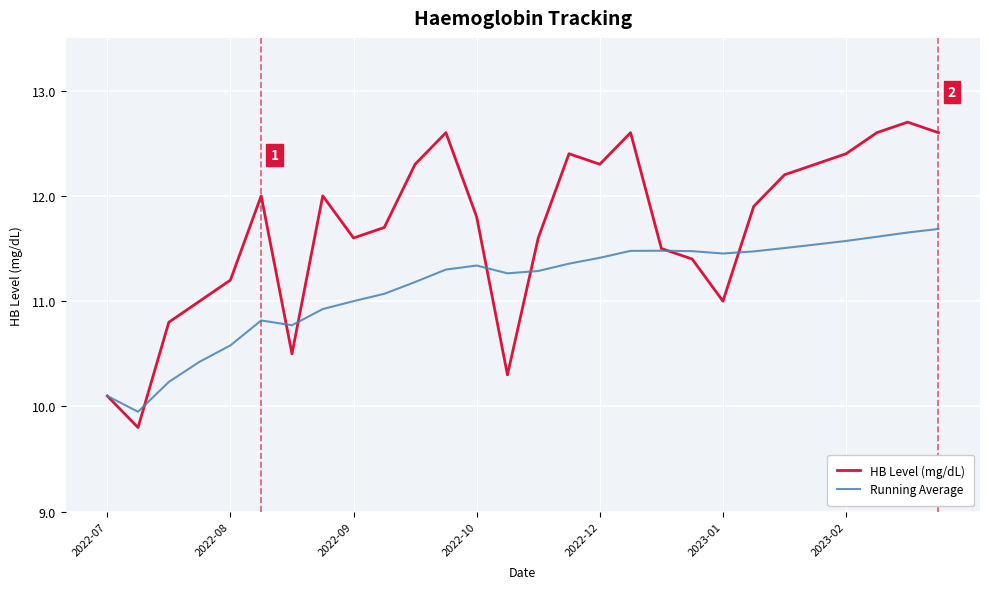

What is the maximum value shown in the chart?

12.7